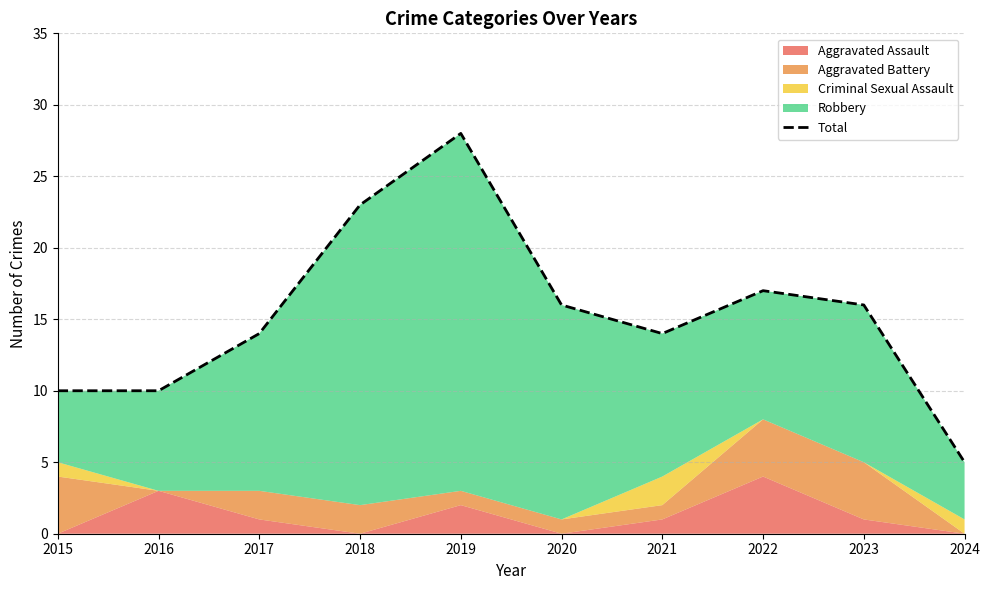

True or false: the data shows 16 at 2020.

True